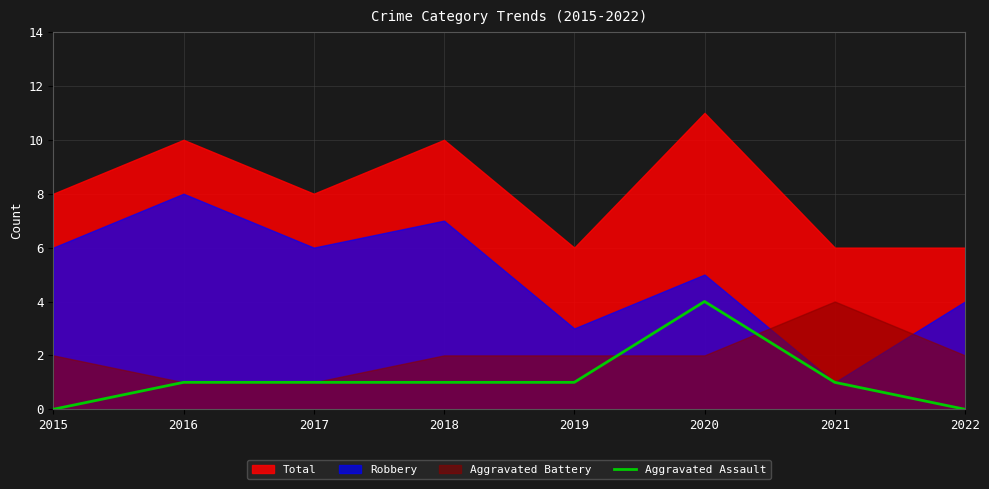

The chart shows a value of 2 at 2018. True or false?

False